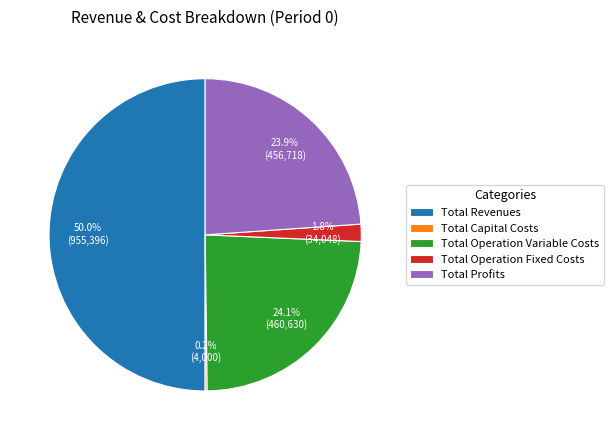

Which has a higher value, Total Operation Variable Costs or Total Revenues?

Total Revenues